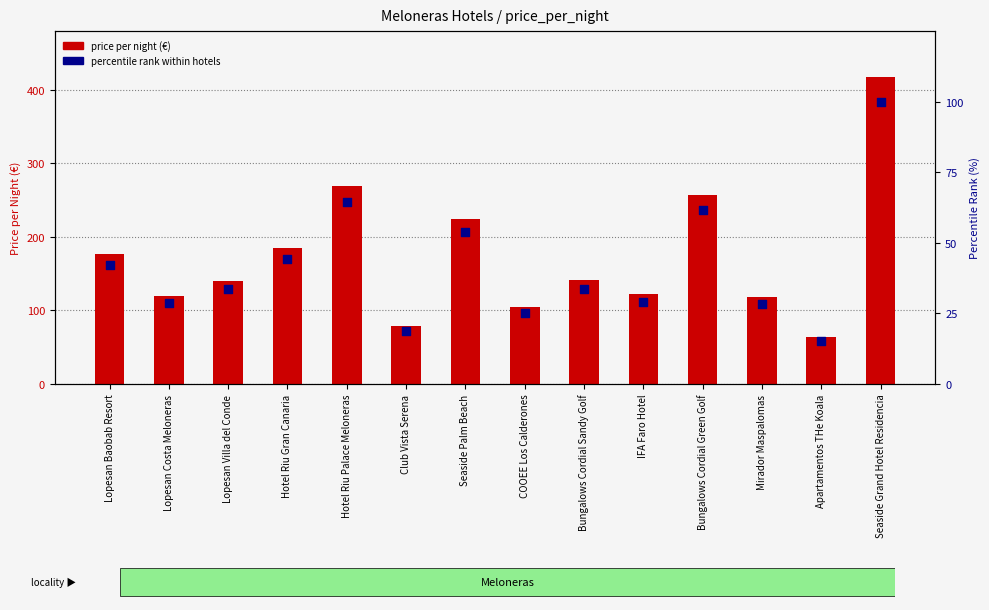

Which series has the widest spread of Y values?

price per night (€)